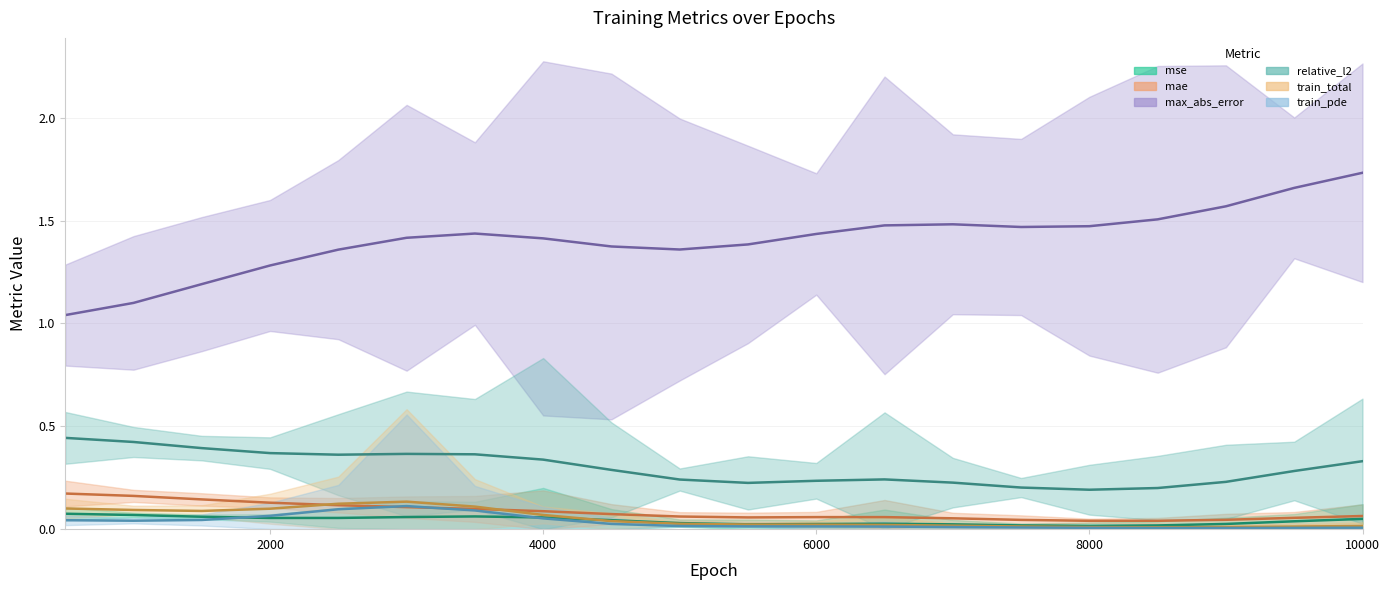

How many categories are shown in the chart?

20